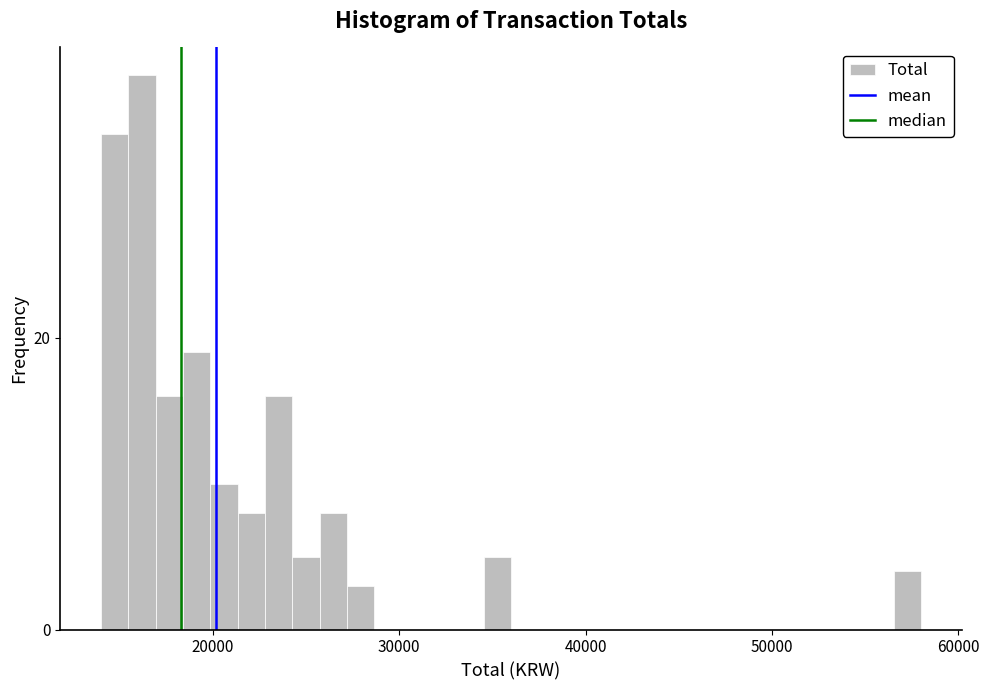

Around what value on the x-axis is the tallest bar? Give the approximate position of its centre, as read against the axis.

16000